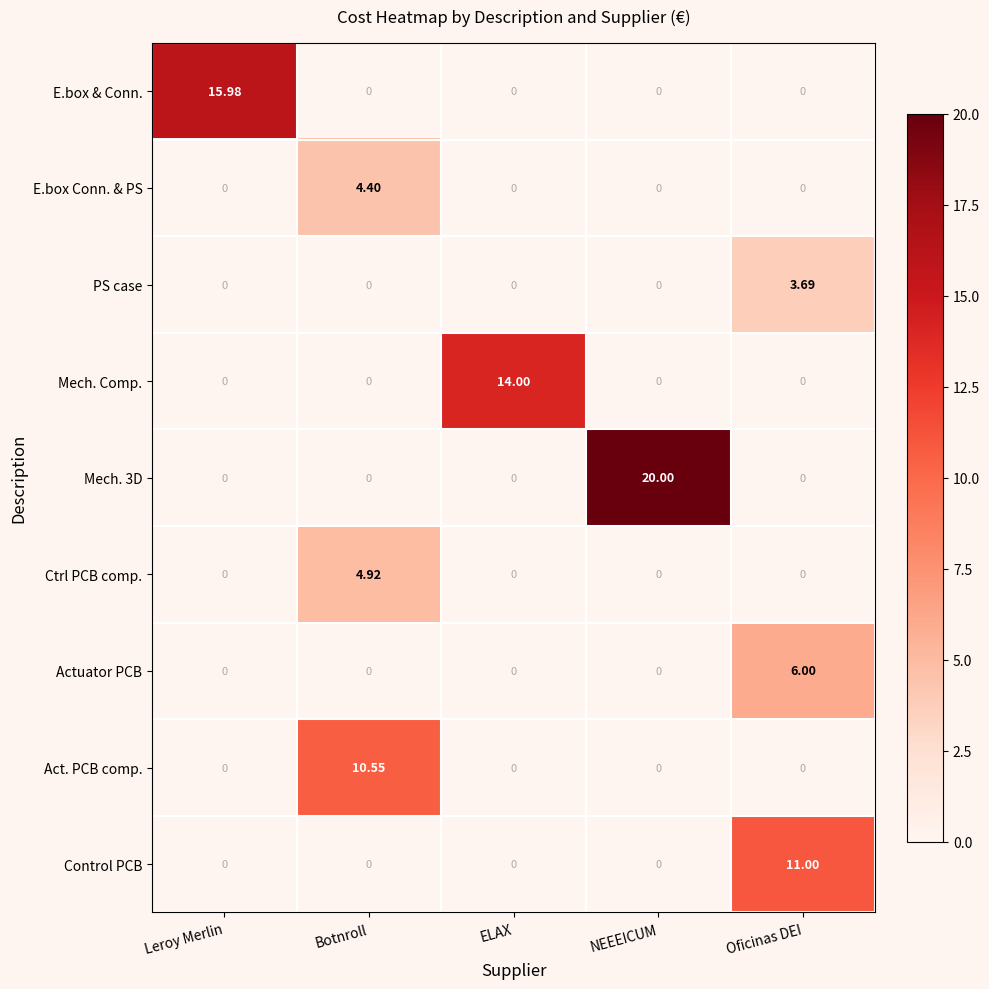

Is the value of Act. PCB comp. at NEEEICUM greater than the value of Actuator PCB at Oficinas DEI?

No